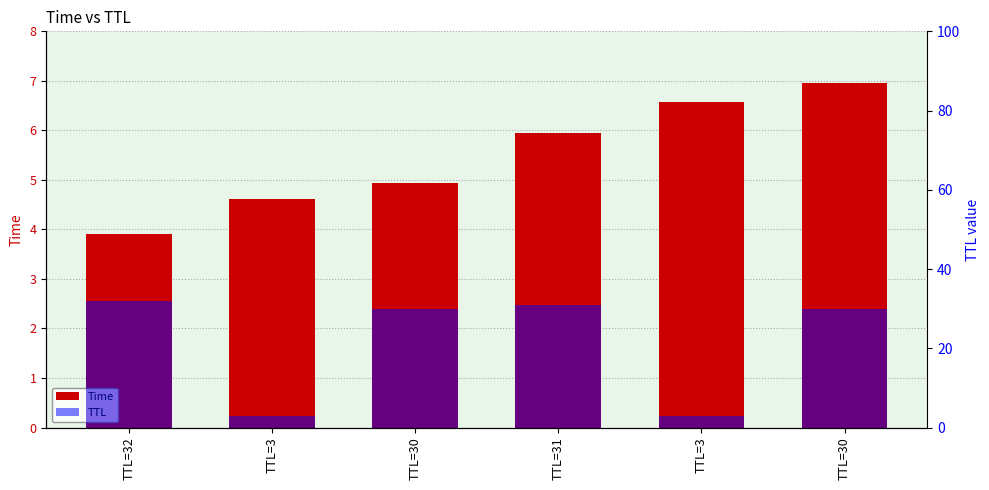

Which has a higher value, TTL=32 or TTL=3?

TTL=3